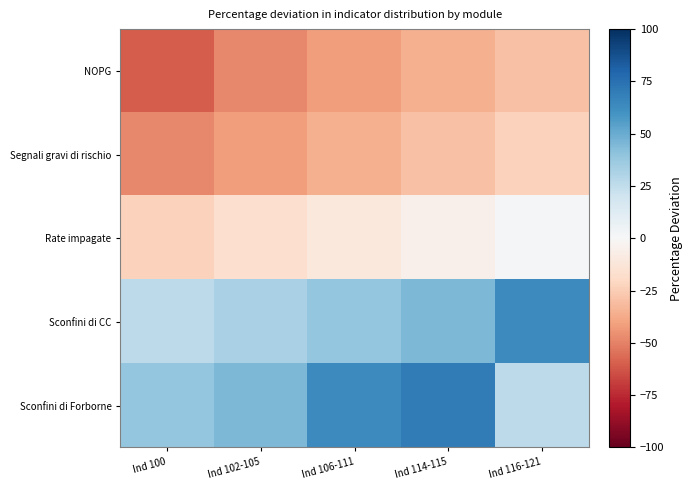

Which category has the highest value across all series?

Ind 114-115